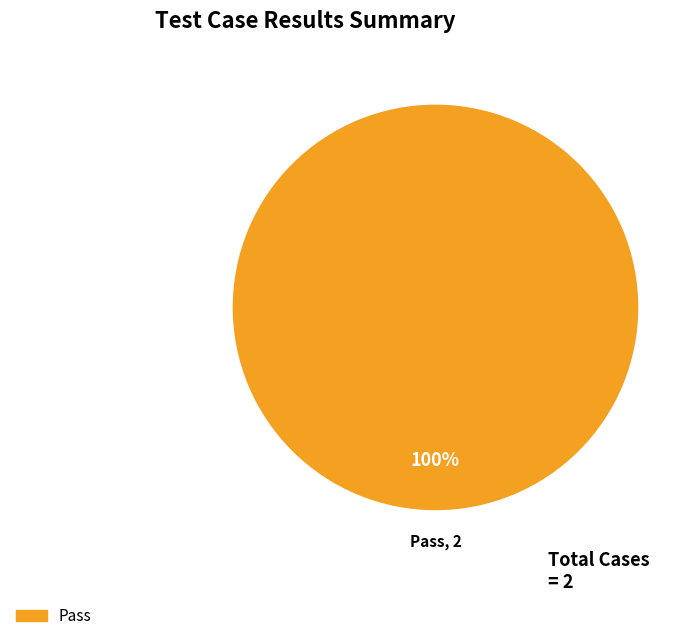

Does any single category account for the majority?

Yes